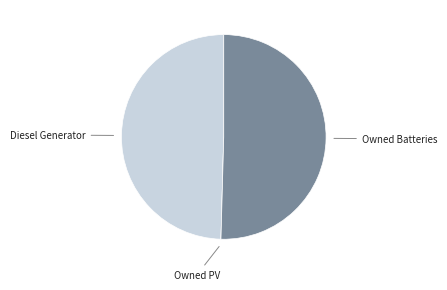

Is there a majority slice in this chart?

Yes